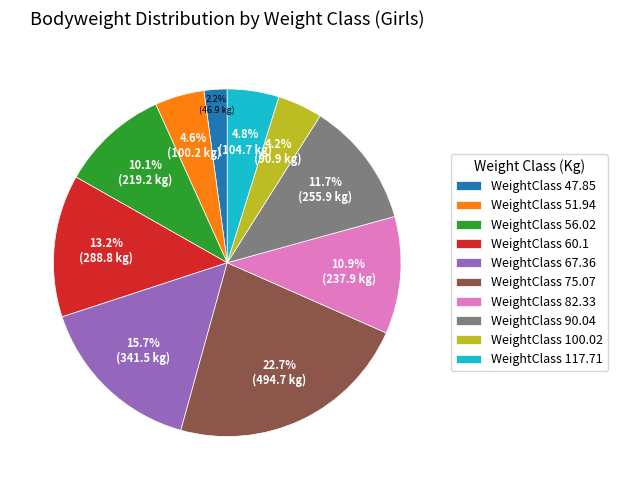

Which has a higher value, WeightClass 117.71 or WeightClass 90.04?

WeightClass 90.04